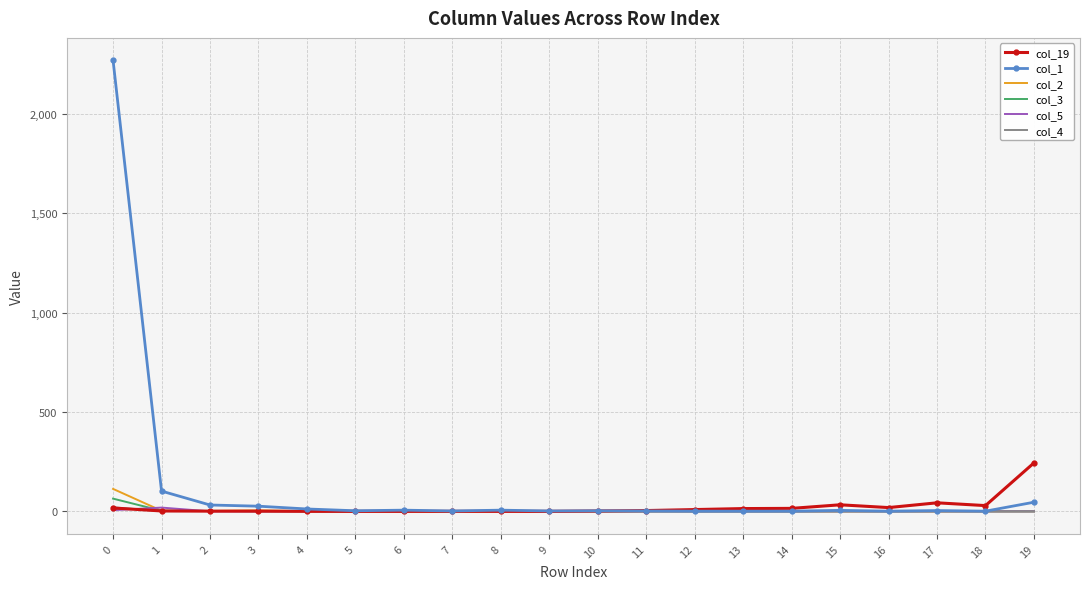

Which series has the largest range (max minus min)?

col_1